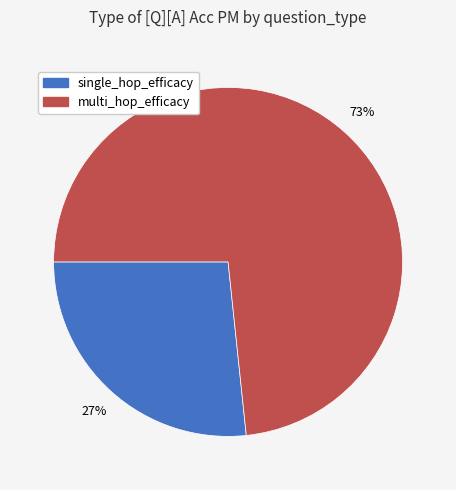

To the nearest percent, what portion does single_hop_efficacy represent?

27%